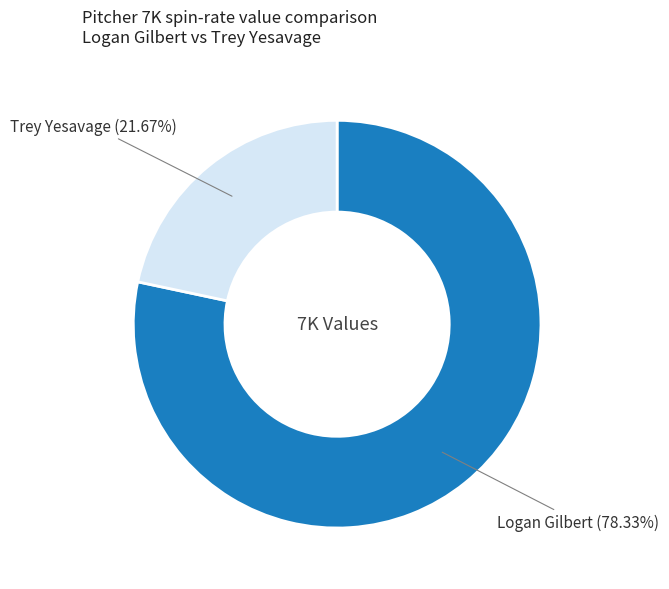

Is there a majority slice in this chart?

Yes